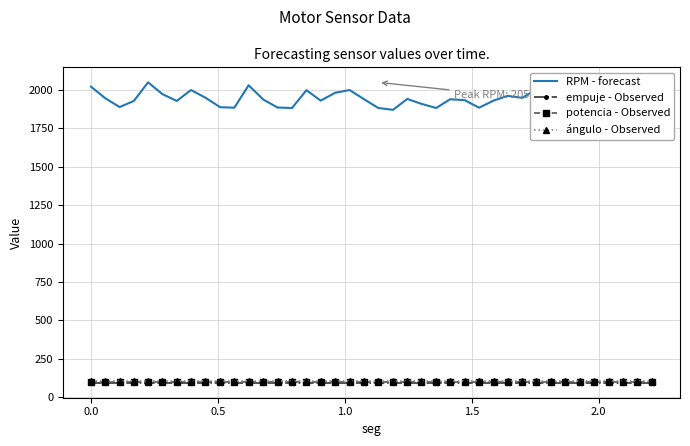

What is the value of the empuje - Observed point at the 10th from the left?

94